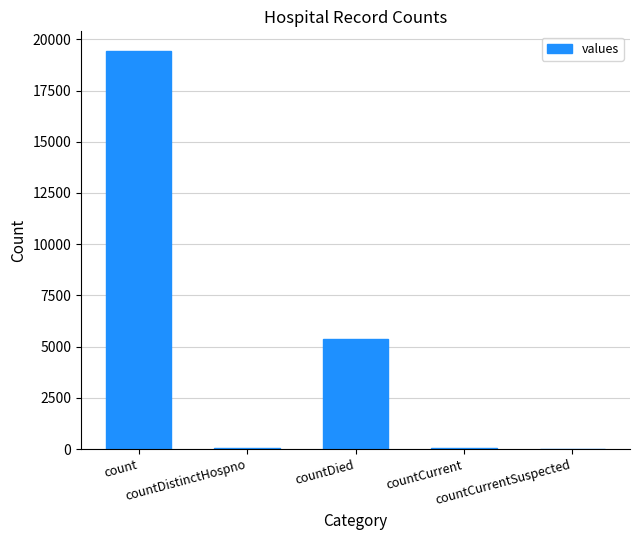

What is the change in value from count to countDied?

-14063